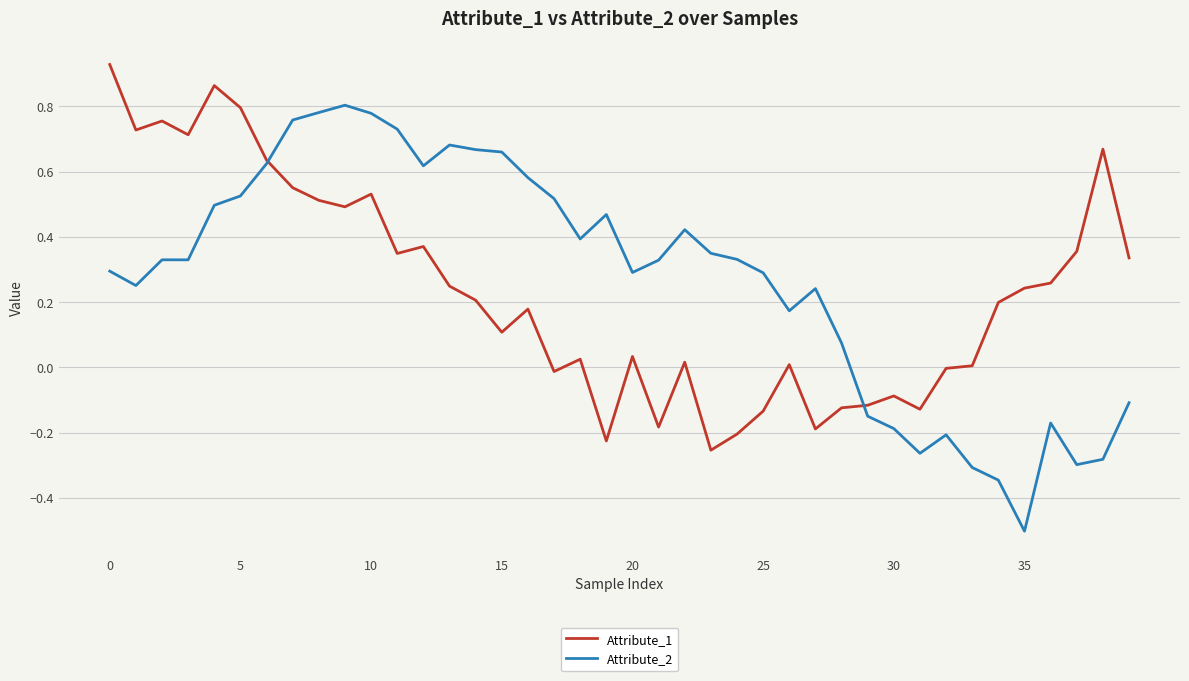

What is the smallest value displayed?

-0.5